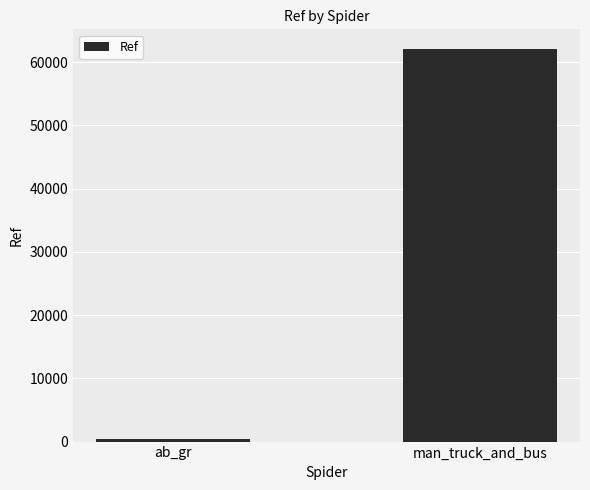

How many categories are shown in the chart?

2